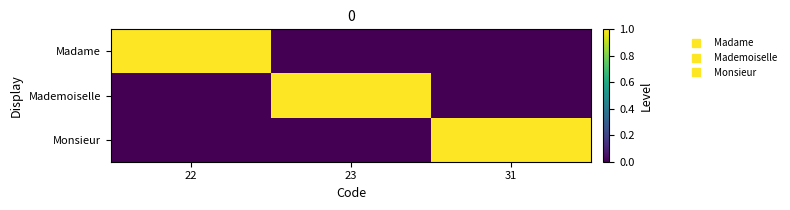

At how many categories does at least one series exceed 0?

3